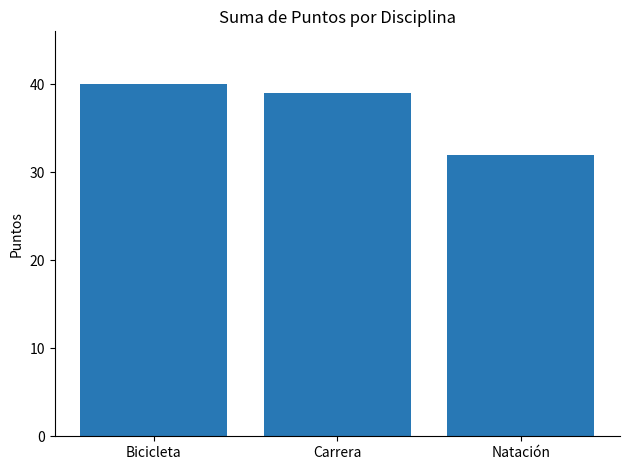

List the labels in order of value, smallest first.

Natación, Carrera, Bicicleta